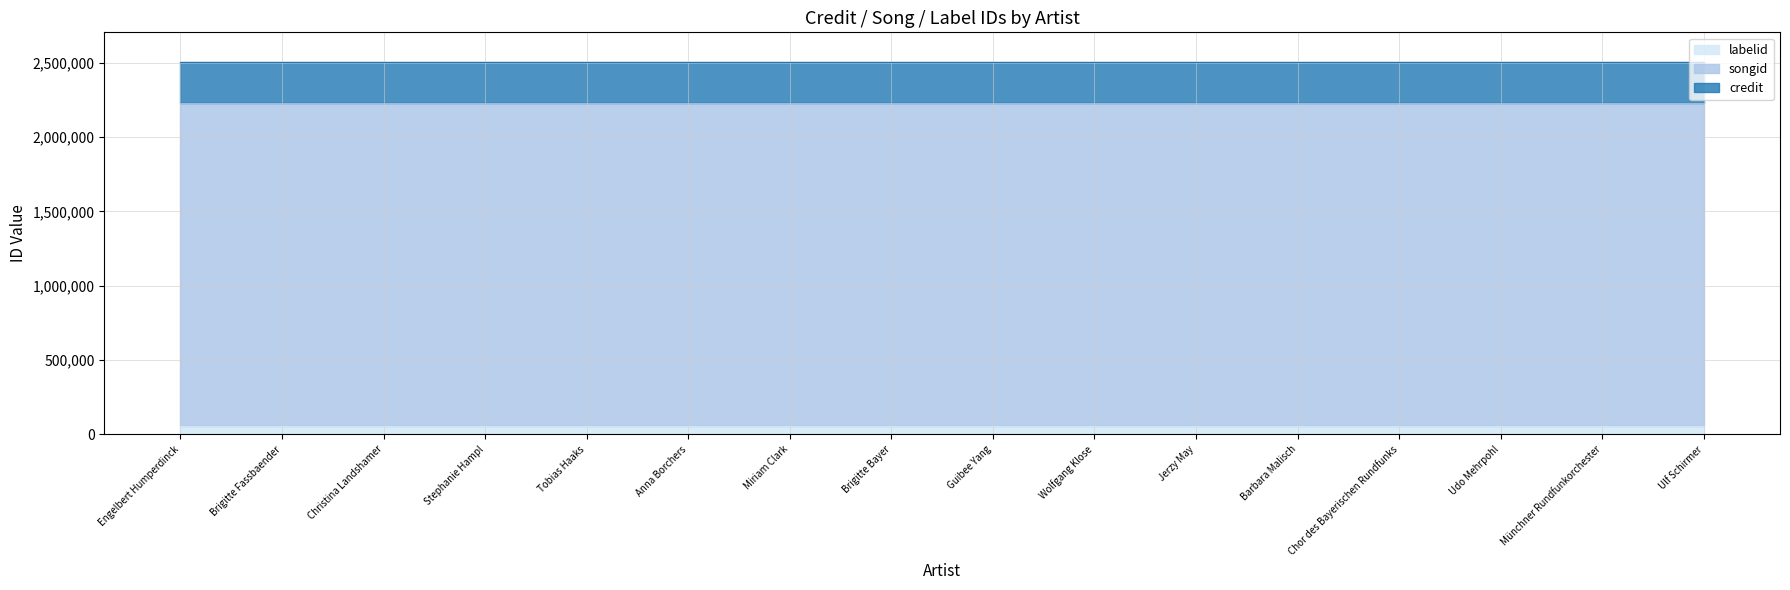

What is the sum of the songid values at Chor des Bayerischen Rundfunks and Brigitte Bayer?

4466418